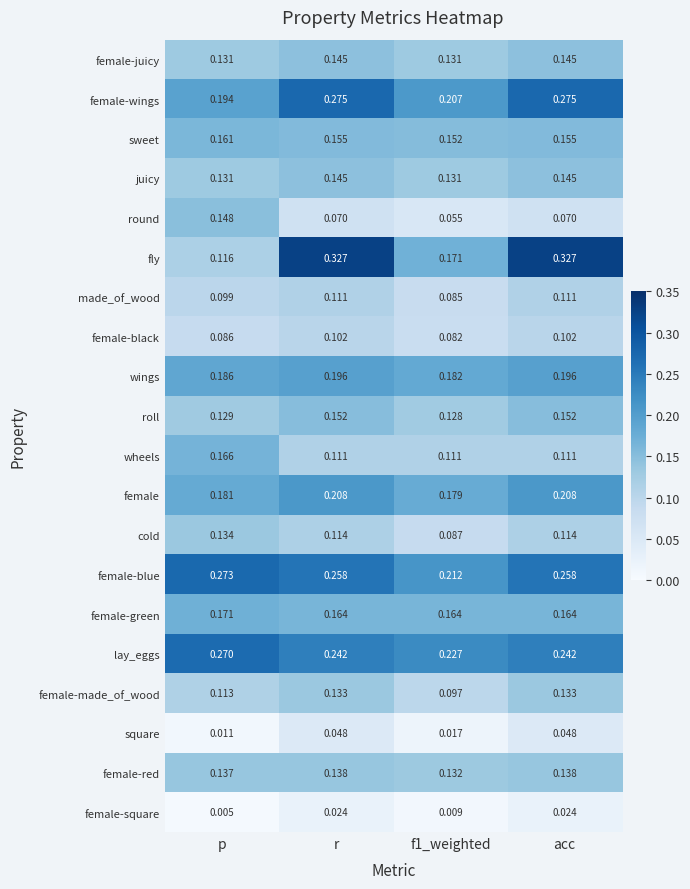

Which category has the lowest value across all series?

p